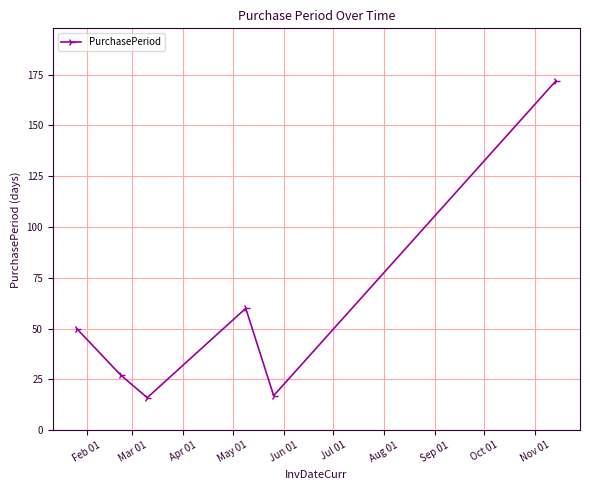

What is the difference between the maximum and second lowest values?

155